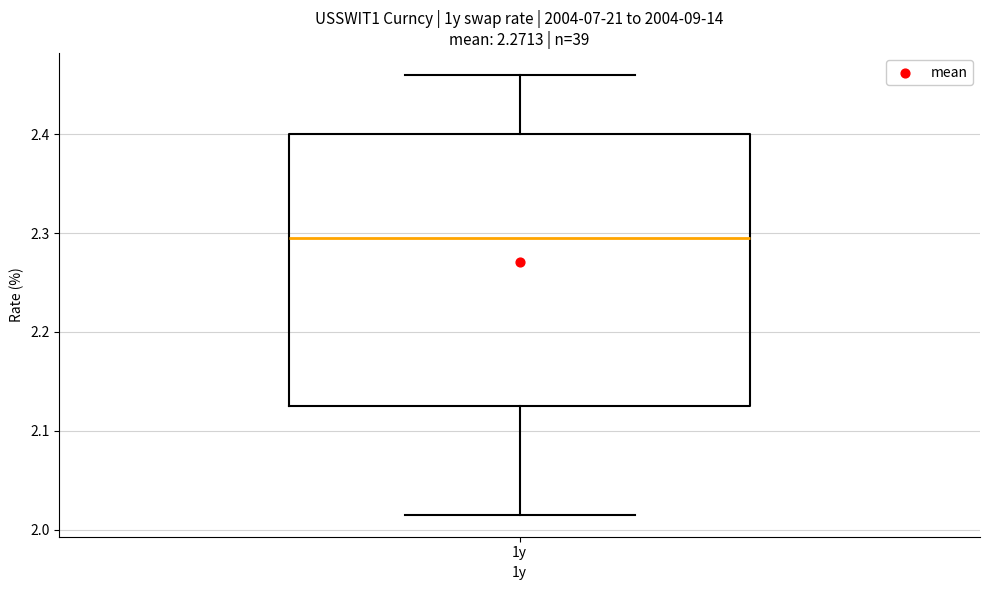

Where does the lower whisker of the box for 1y end on the y-axis? The values are not printed on the chart, so give them approximately, as read against the axis.

2.02